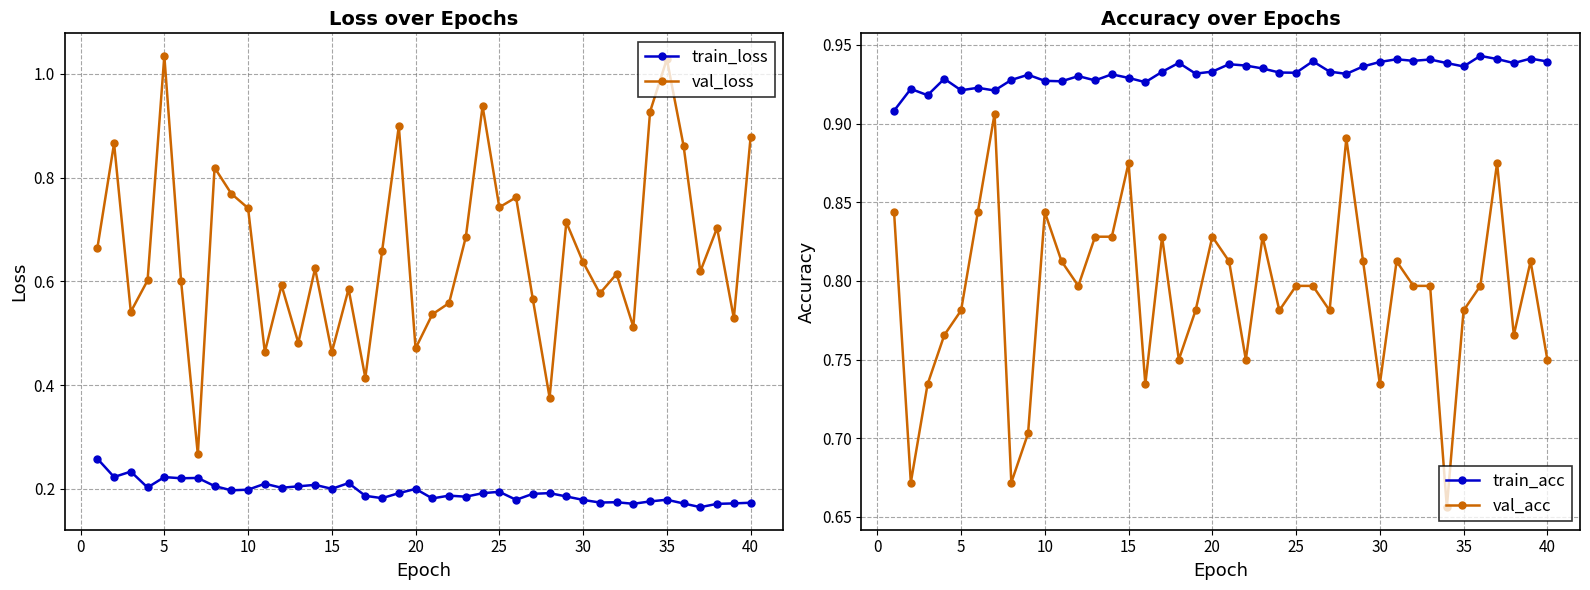

Count the train_acc values in the range 0 to 1.

40